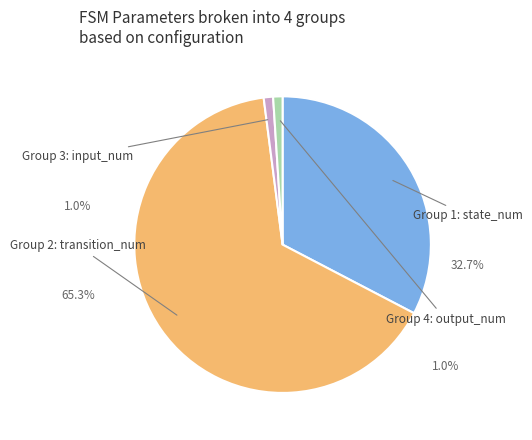

How many slices are in this pie chart?

4